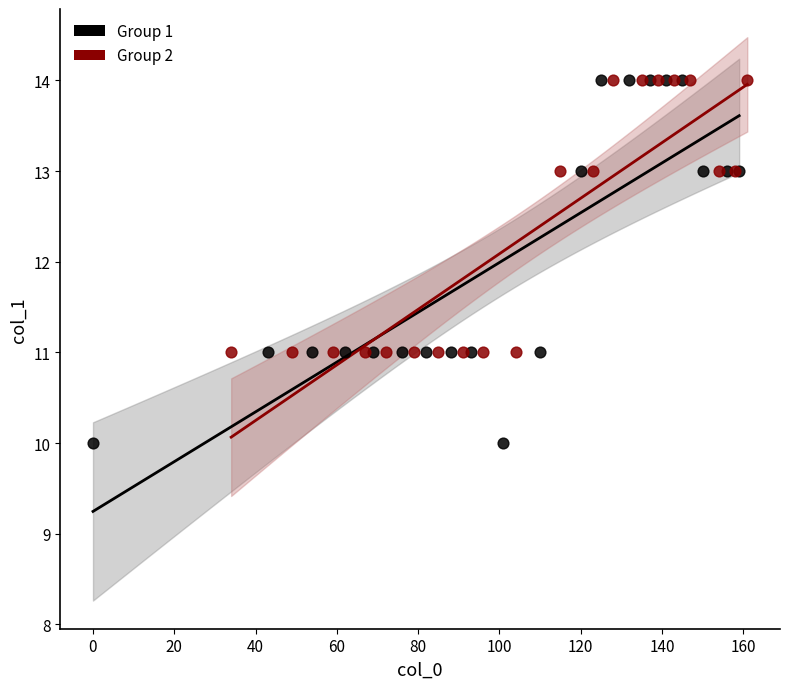

Which series reaches the minimum Y coordinate?

Group 1